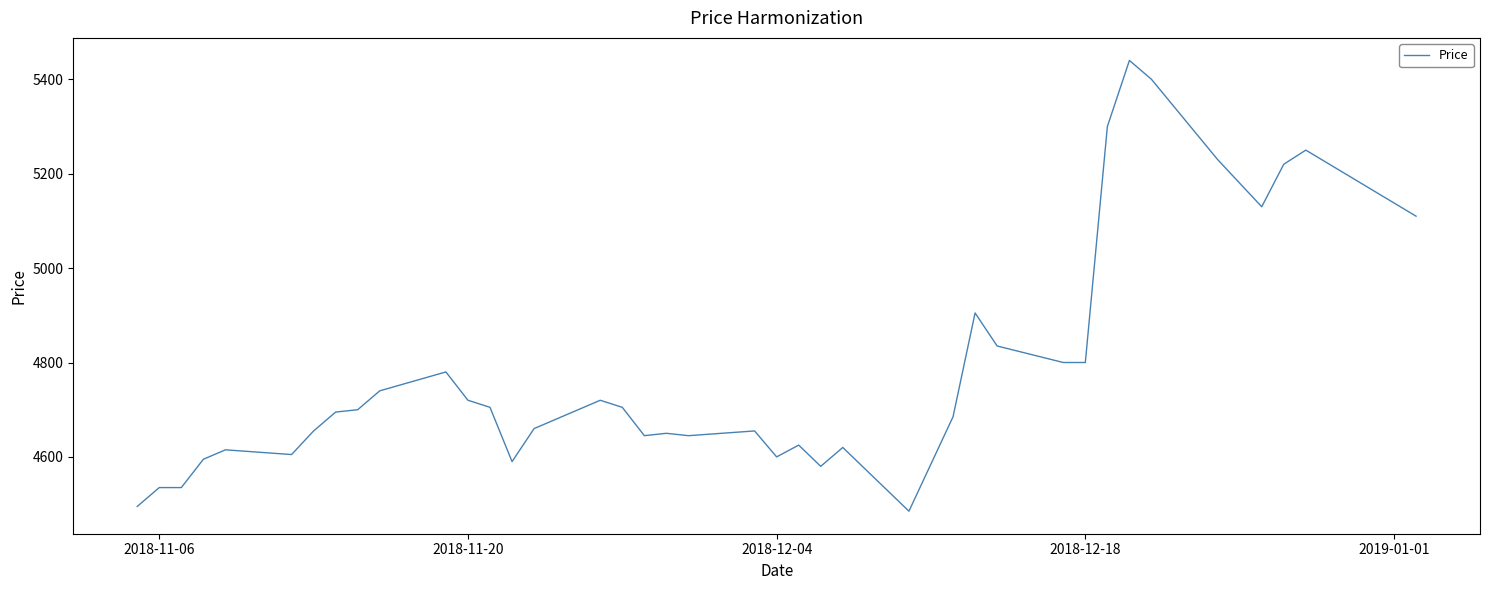

What is the greatest value displayed?

5440